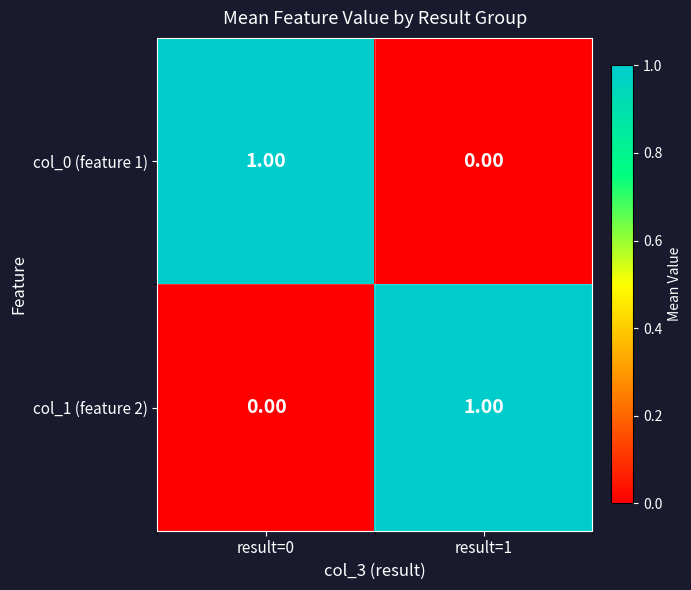

Rank the categories by col_0 (feature 1) value from highest to lowest.

result=0, result=1